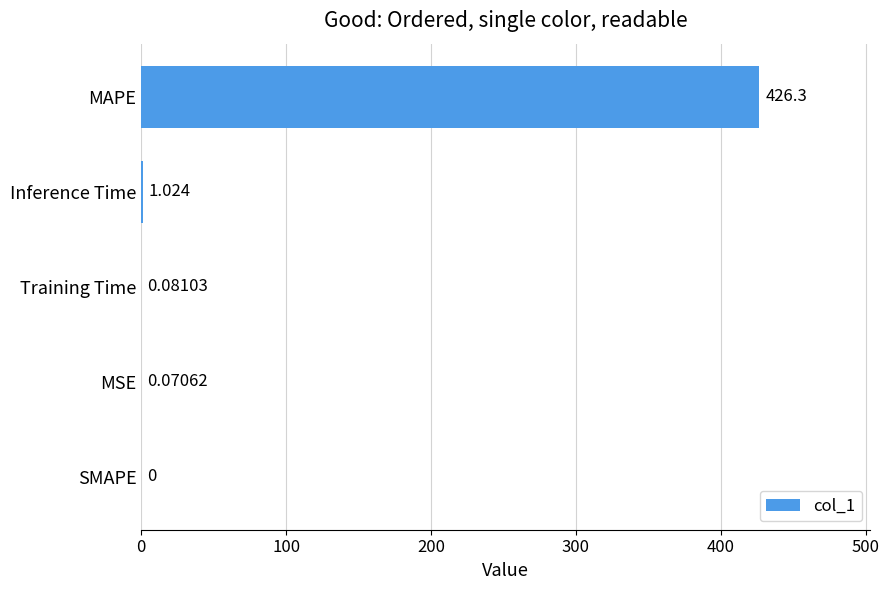

Between SMAPE and Inference Time, which is larger?

Inference Time